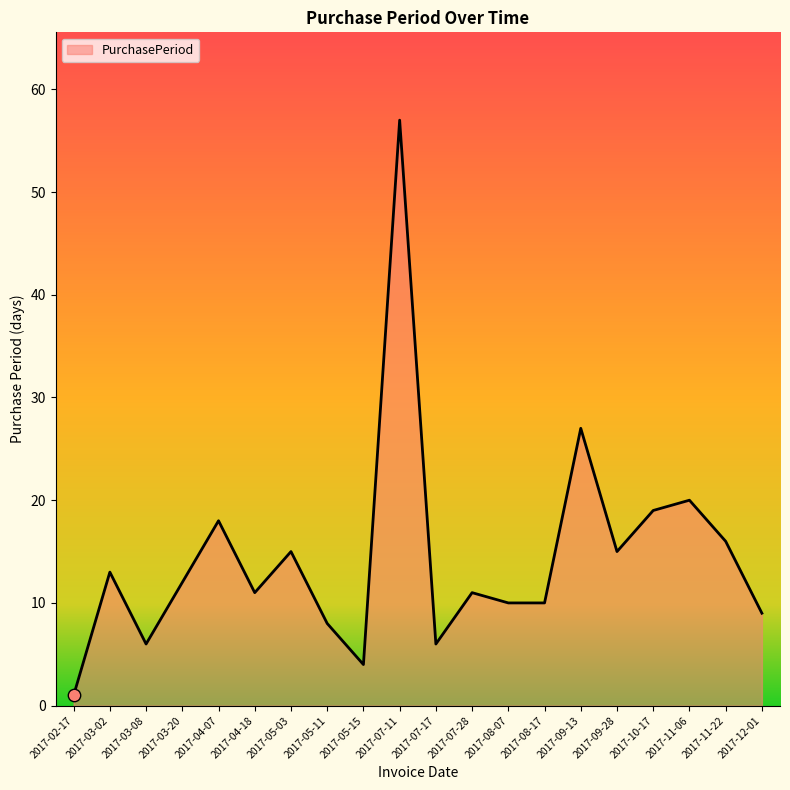

What is the change in value from 2017-04-18 to 2017-11-22?

+5